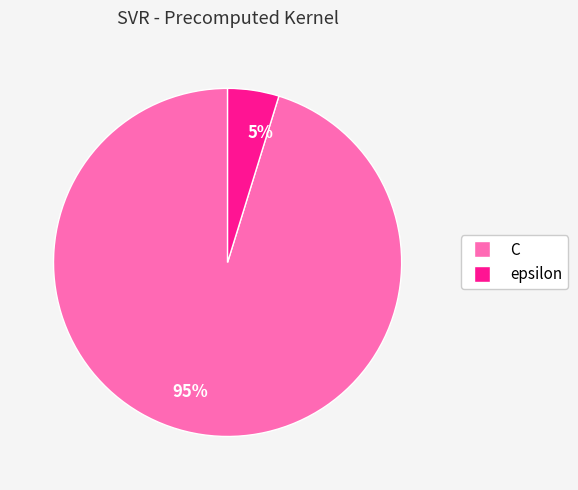

Which has a higher value, 95% or 5%?

95%